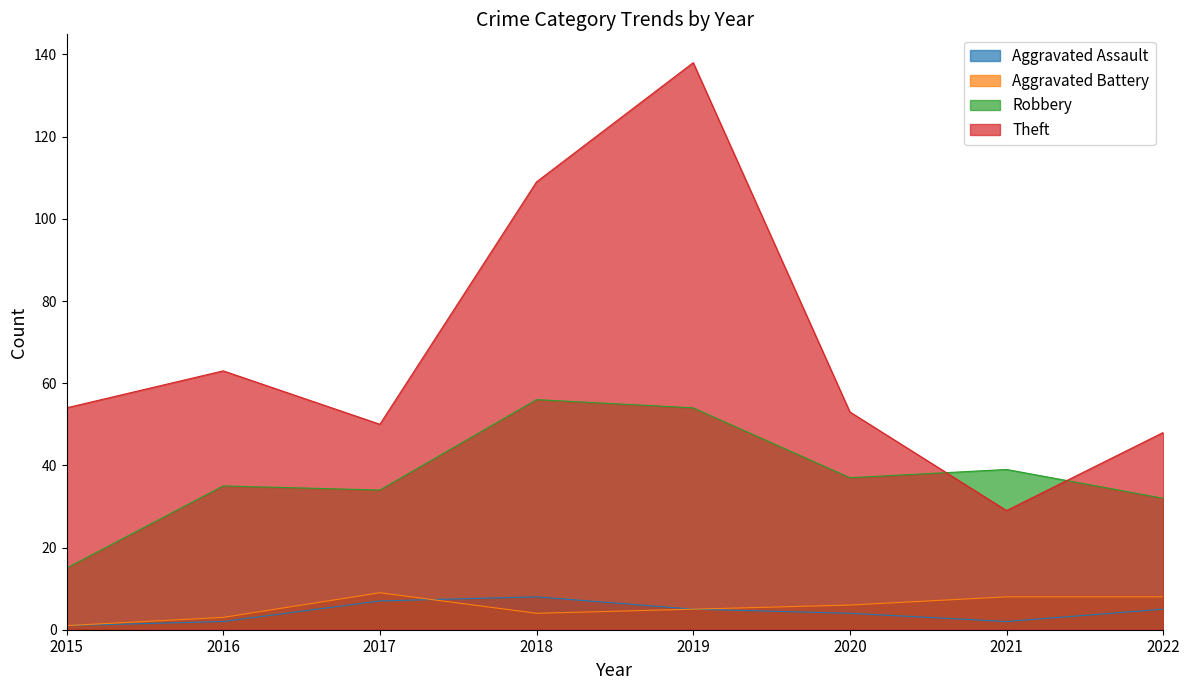

Reading right to left, what are all the values shown in this chart?

Aggravated Assault: 2022=5	2021=2	2020=4	2019=5	2018=8	2017=7	2016=2	2015=1
Aggravated Battery: 2022=8	2021=8	2020=6	2019=5	2018=4	2017=9	2016=3	2015=1
Robbery: 2022=32	2021=39	2020=37	2019=54	2018=56	2017=34	2016=35	2015=15
Theft: 2022=48	2021=29	2020=53	2019=138	2018=109	2017=50	2016=63	2015=54